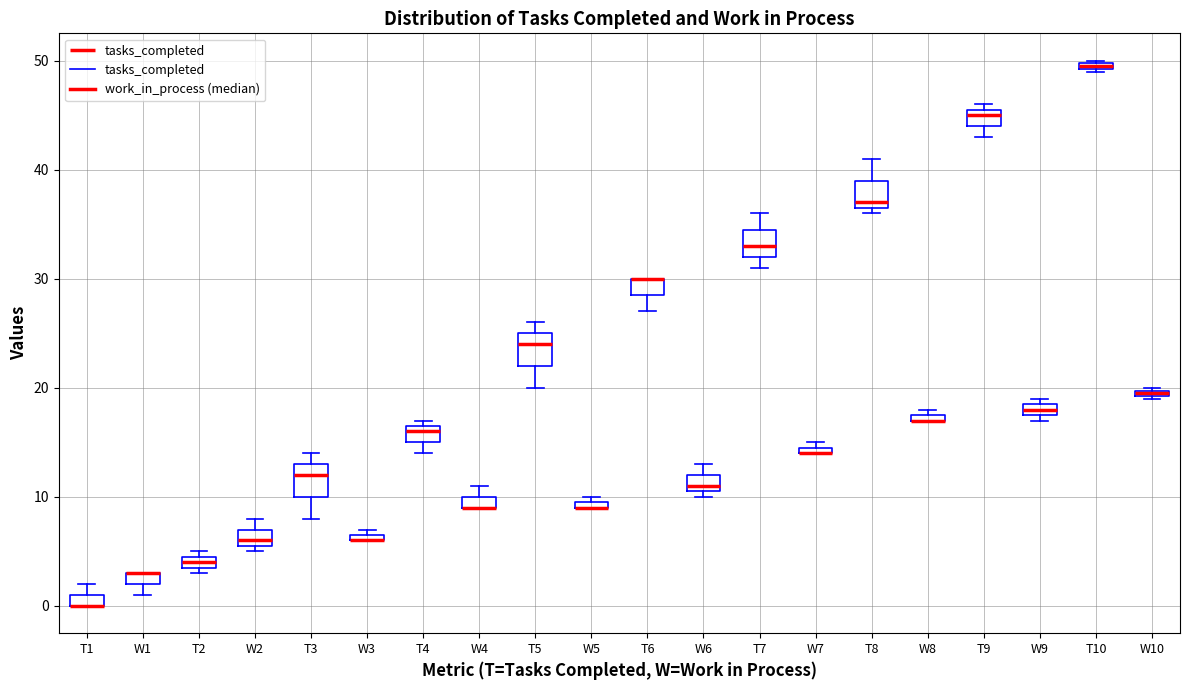

Where is the upper edge of the box for T1 on the y-axis? The values are not printed on the chart, so give them approximately, as read against the axis.

1